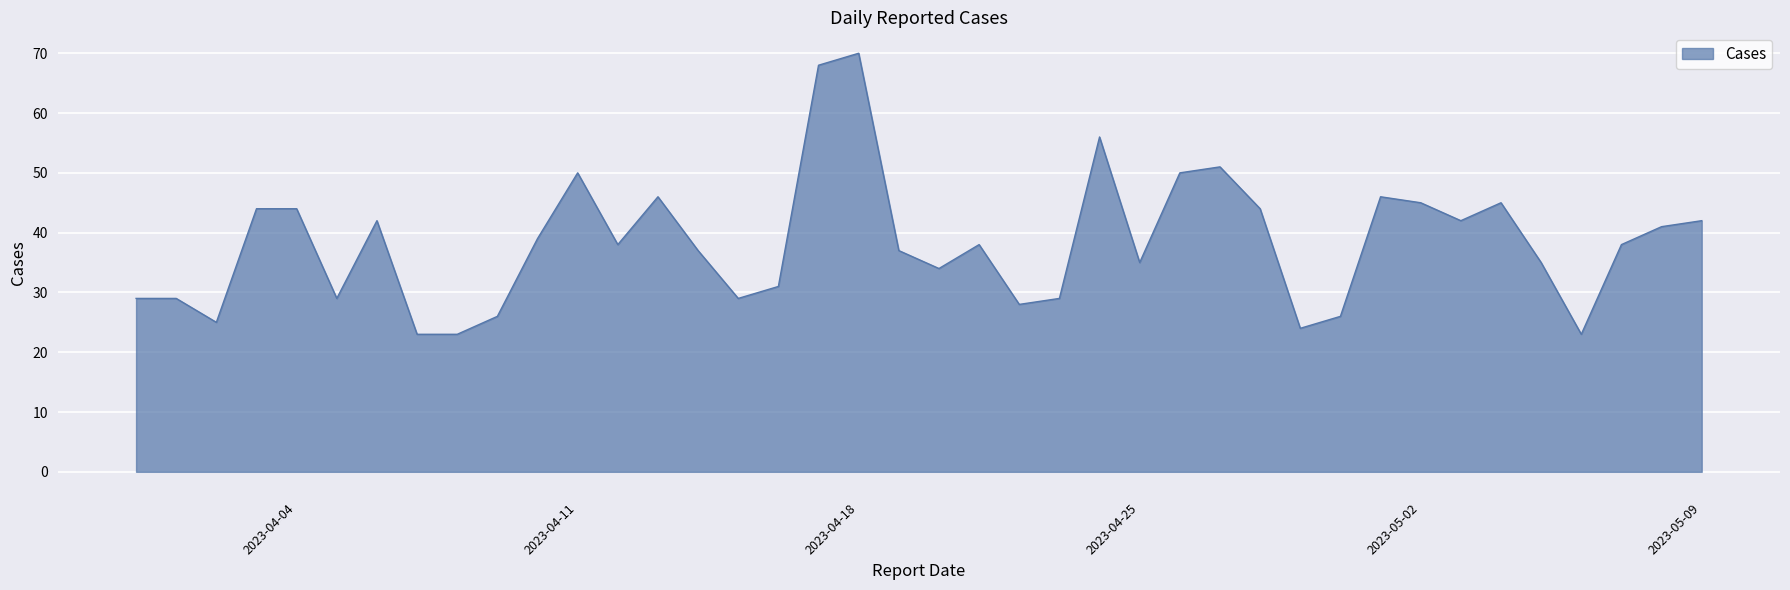

What is the maximum value shown in the chart?

70